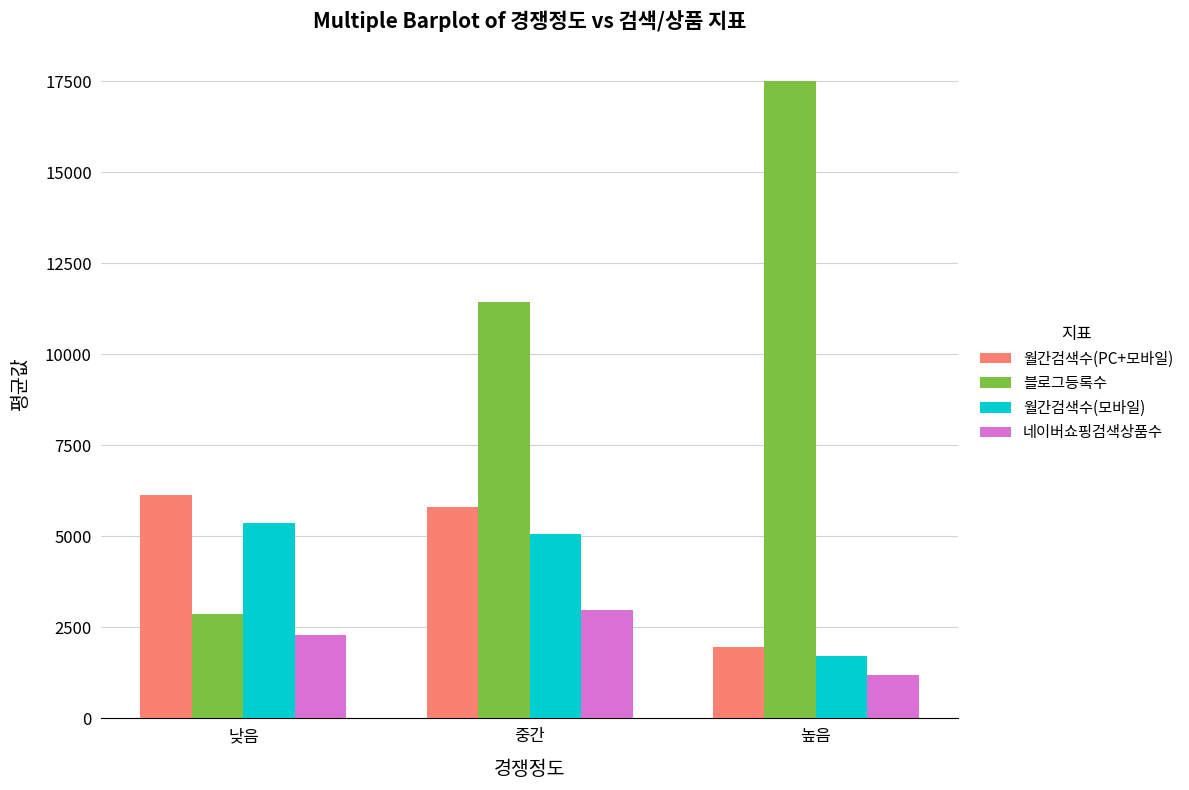

Reading right to left, extract all data points from this chart.

월간검색수(PC+모바일): 1948	5808	6130
블로그등록수: 17526	11436	2868
월간검색수(모바일): 1727	5060	5380
네이버쇼핑검색상품수: 1205	2974	2300